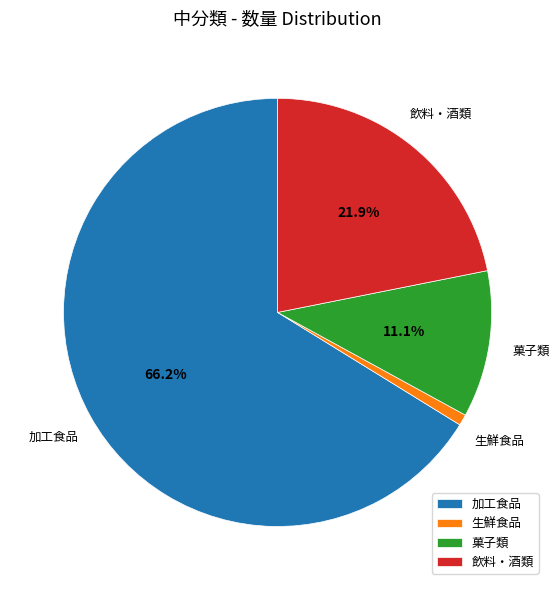

To the nearest percent, what is the average slice percentage?

25%